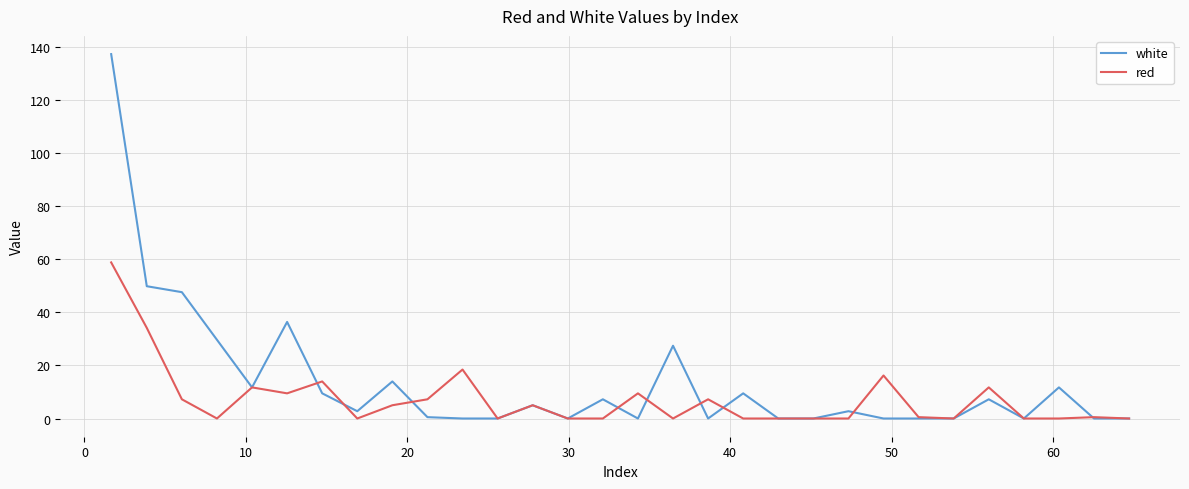

Is this an area chart (filled region under the line)?

No